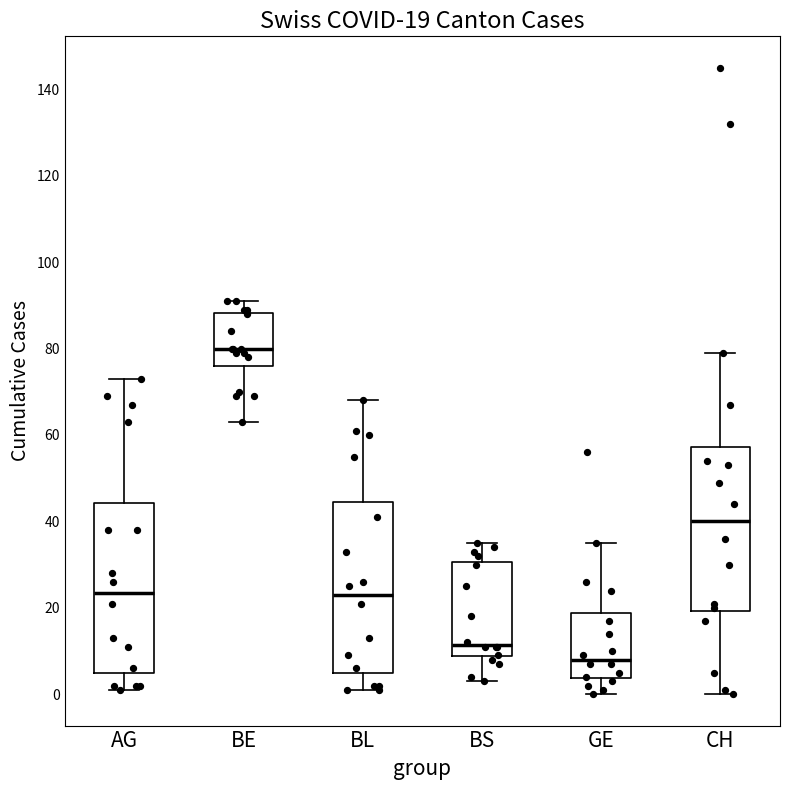

Which box's median line is the lowest?

GE